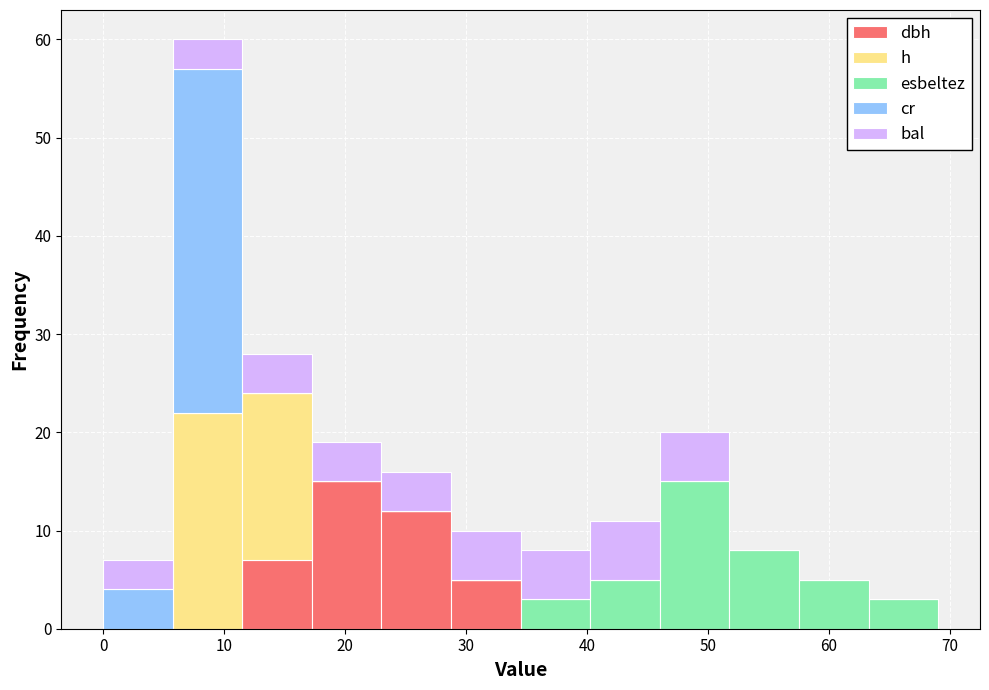

Which range on the x-axis has the tallest stacked bar (by total height)?

6 to 12